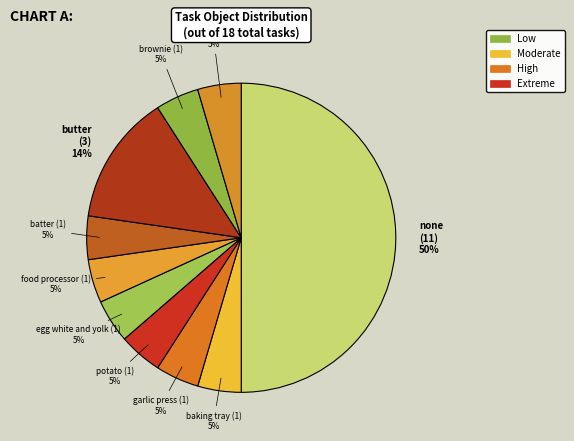

How many slices are in this pie chart?

10